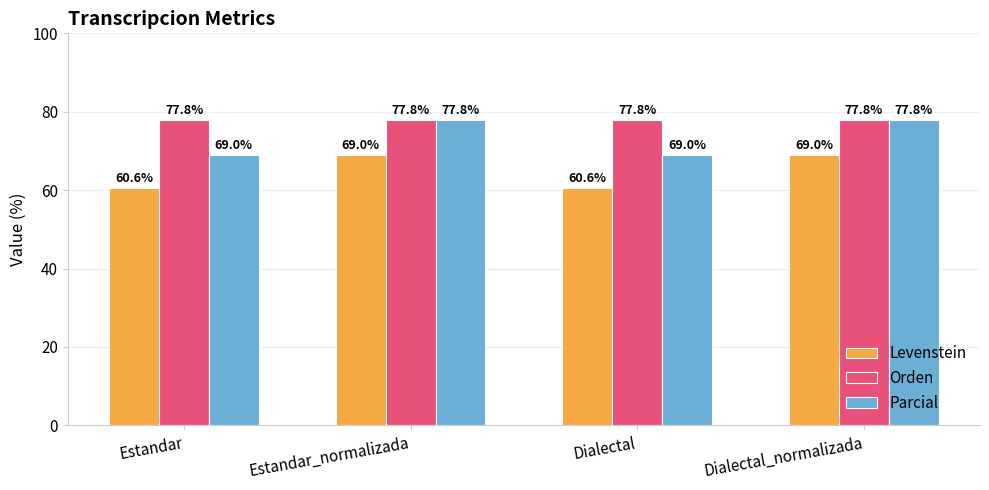

The value of Levenstein at Estandar is 60.6. True or false?

True